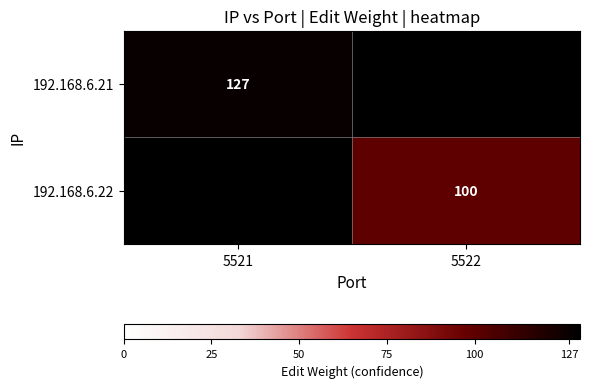

The 192.168.6.22 series shows 31 at 5522. True or false?

False